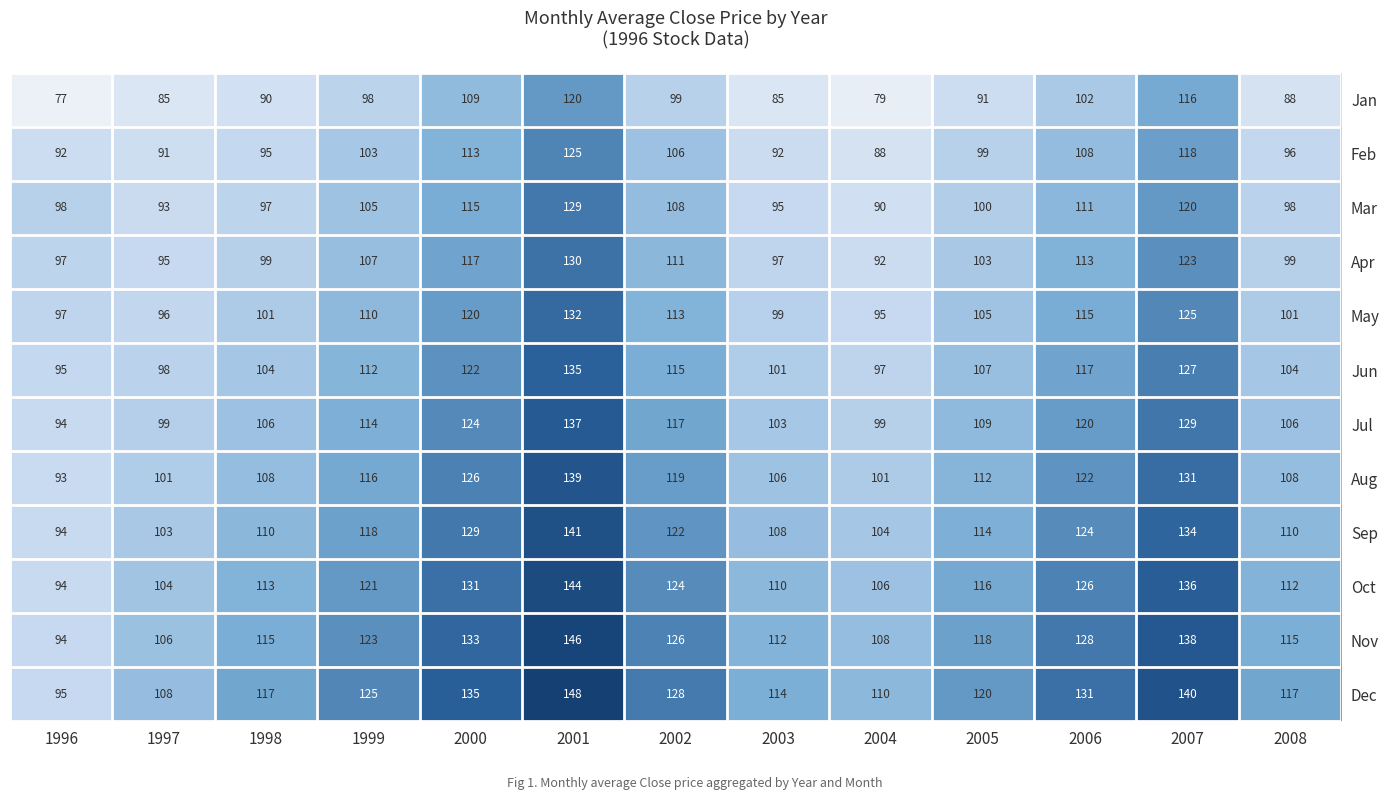

The value of Jan at 1997 is 58. True or false?

False